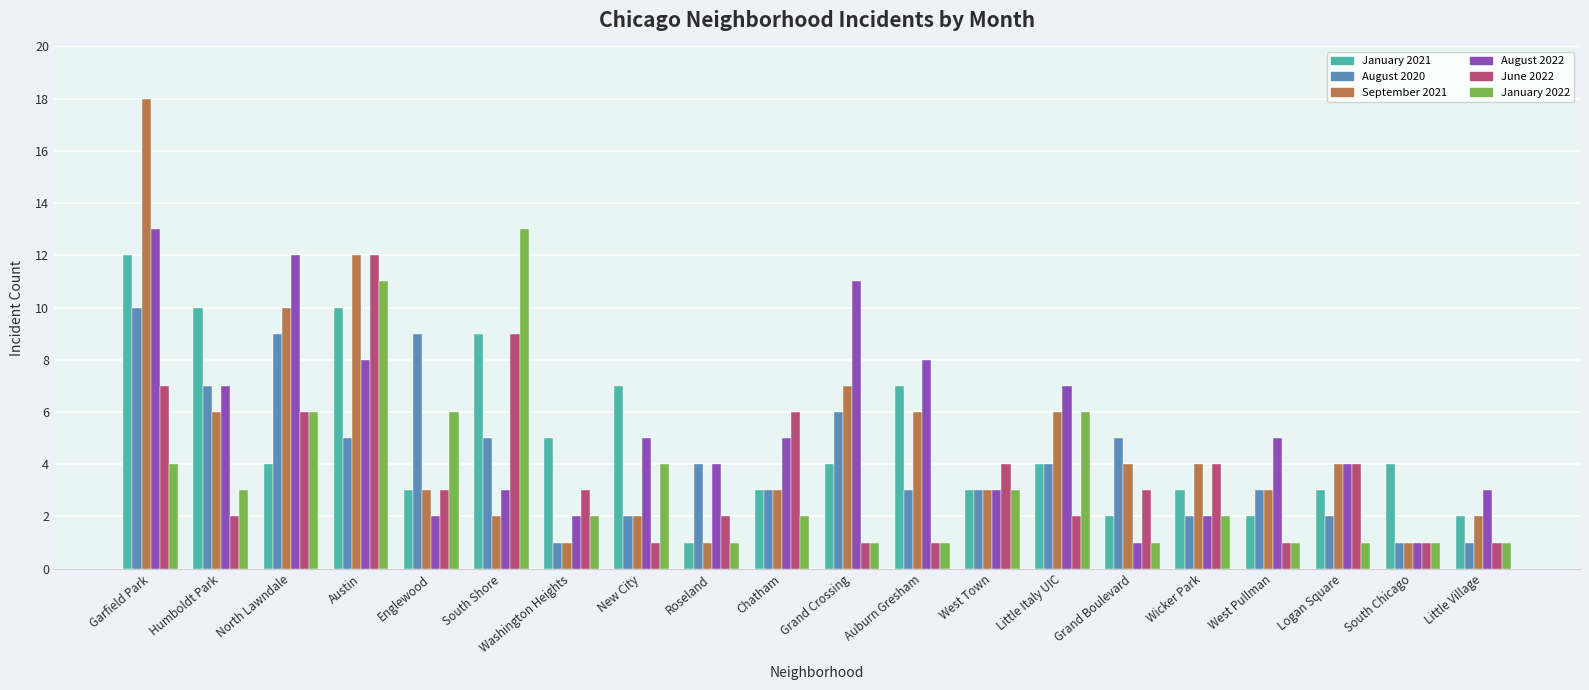

The value of September 2021 at Austin is 16. True or false?

False